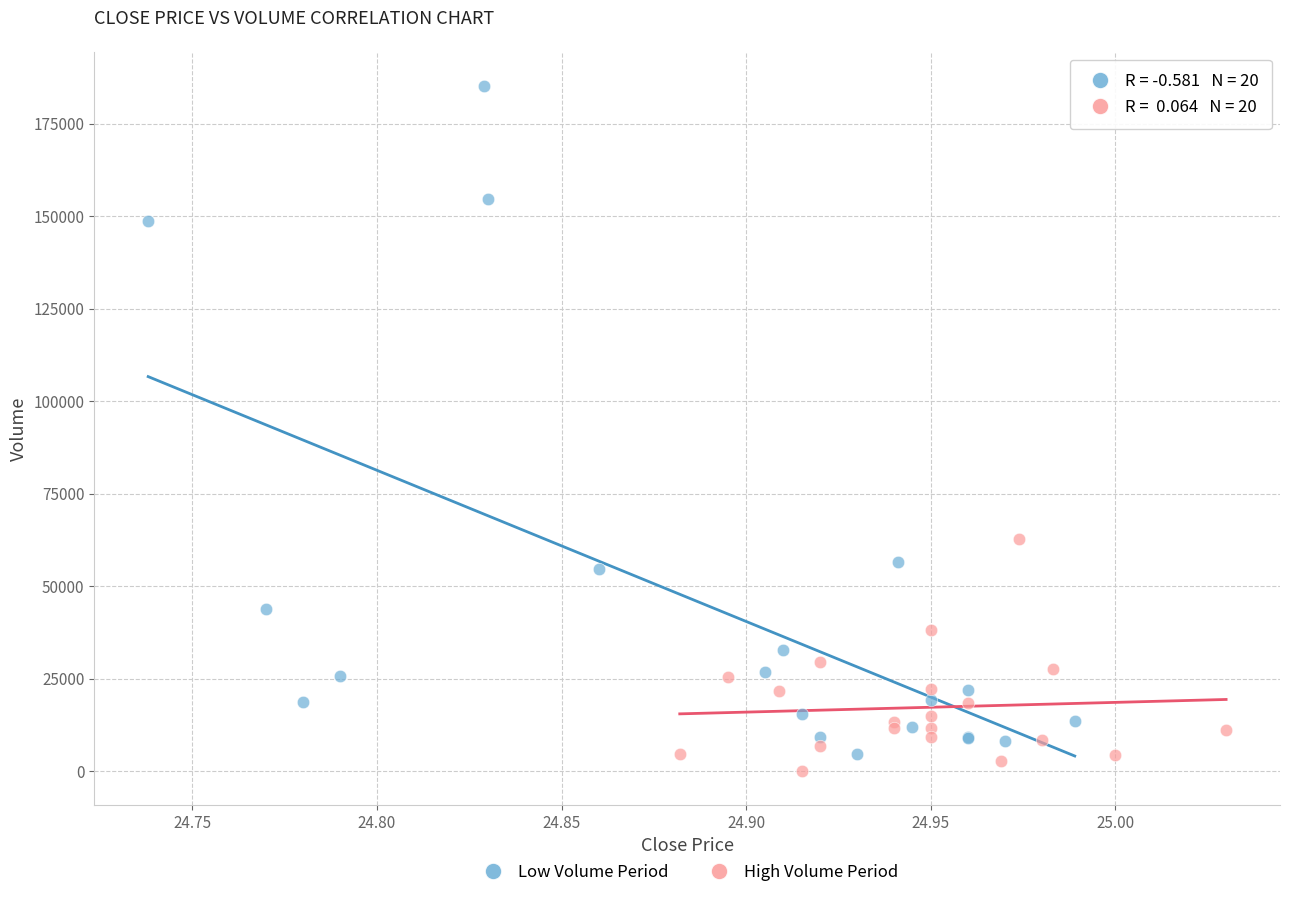

Which series has the widest spread of Y values?

Low Volume Period